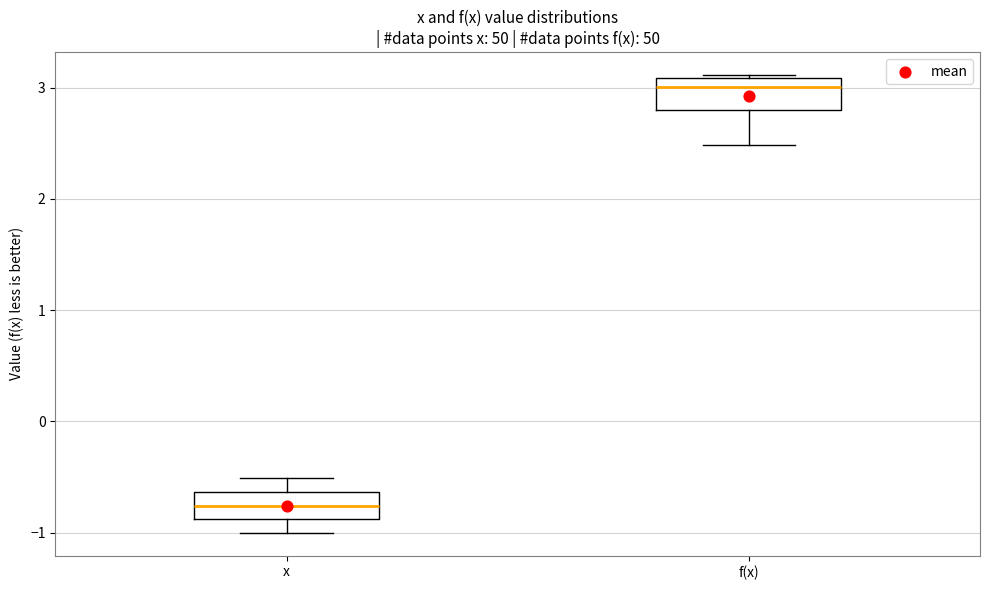

Reading left to right, transcribe this box plot: for each box, give where its median line is, the range the box spans, and where its two whiskers end, as read against the y-axis. The values are not printed on the chart, so give them approximately, as read against the axis.

x: median -0.8, box -0.9 to -0.6, whiskers -1.0 to -0.5
f(x): median 3.0, box 2.8 to 3.1, whiskers 2.5 to 3.1